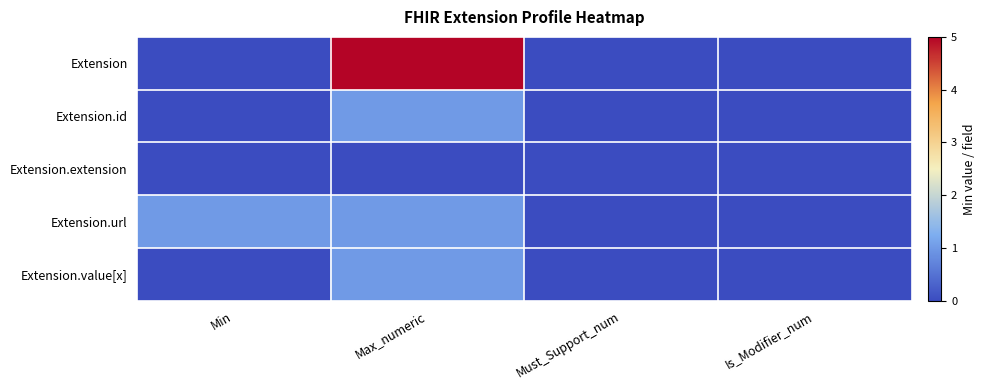

At which category does the chart reach its peak across all series?

Max_numeric